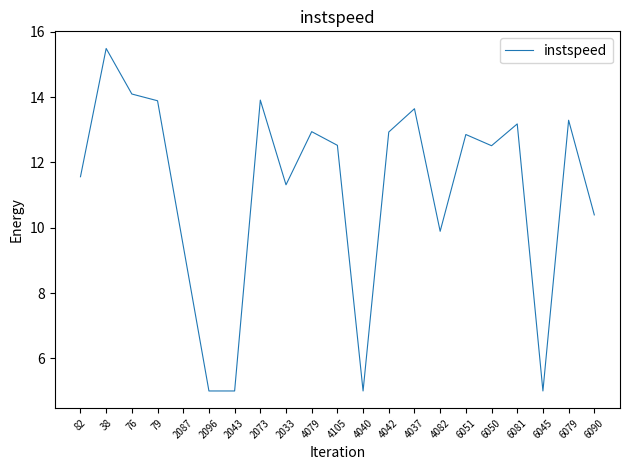

What is the minimum value shown in the chart?

5.0